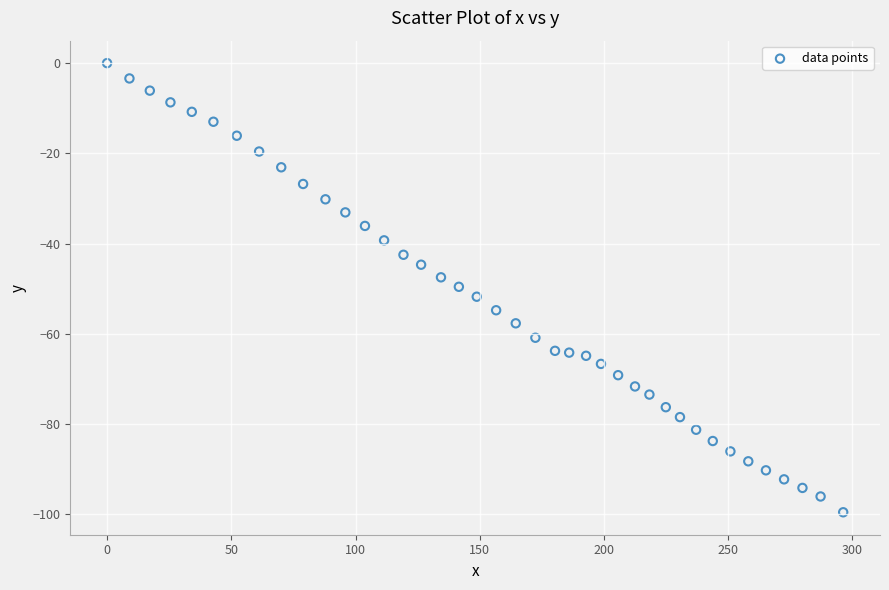

What is the range of X values (max minus min)?

296.3